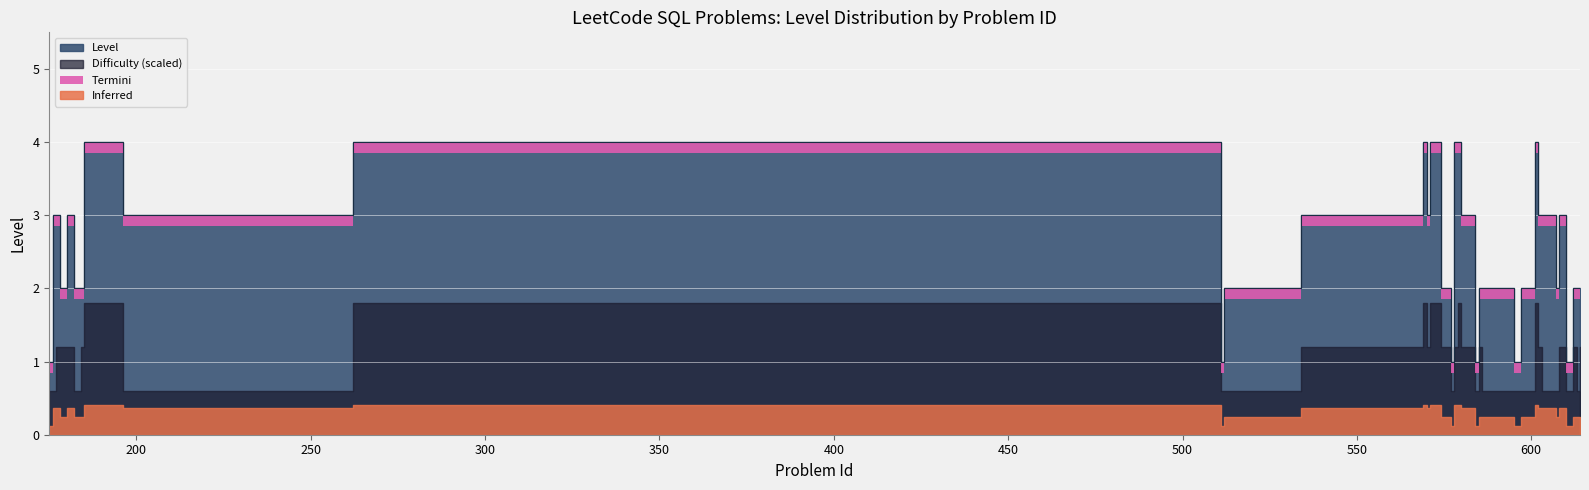

How many data points are less than 3?

20